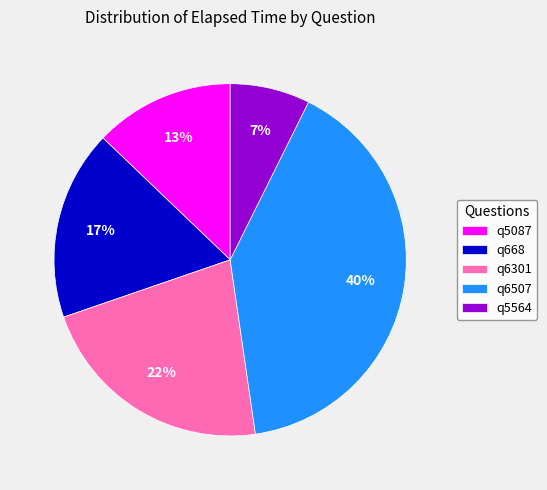

Does q6507 represent more than half of the total?

No